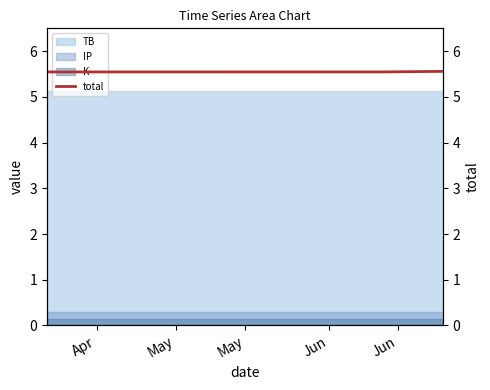

What is the average value?

5.6